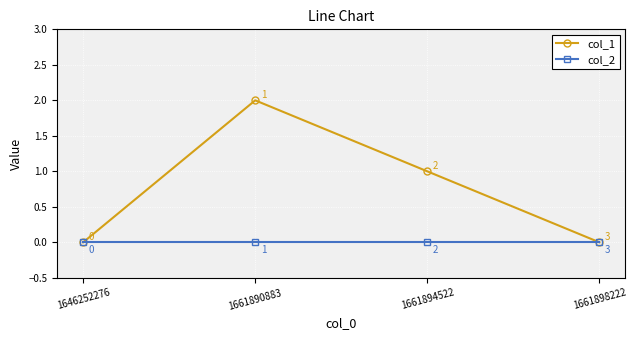

Between 1661894522 and 1661898222, which series saw the biggest shift?

col_1